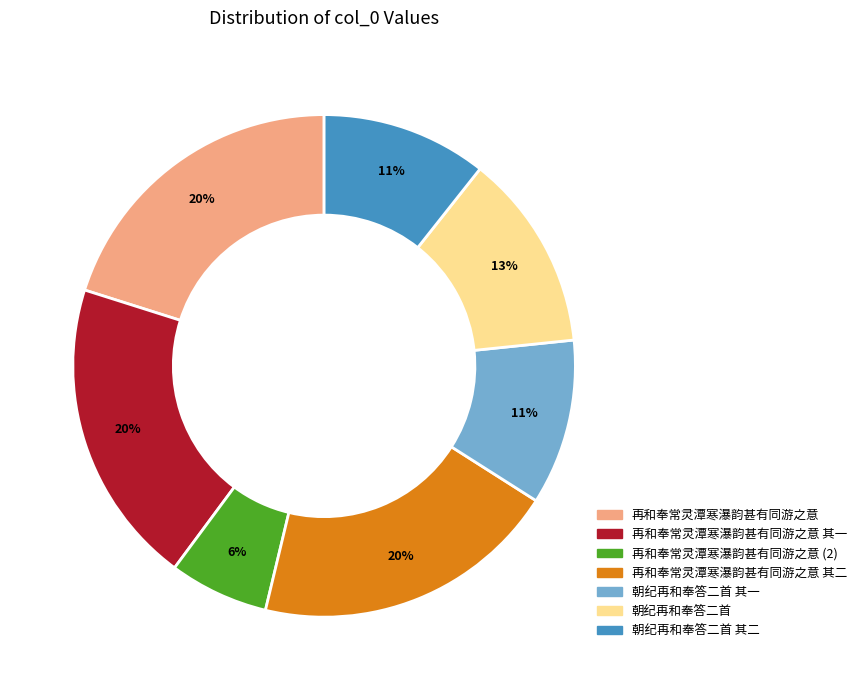

Is there any slice that represents more than half of the pie?

No